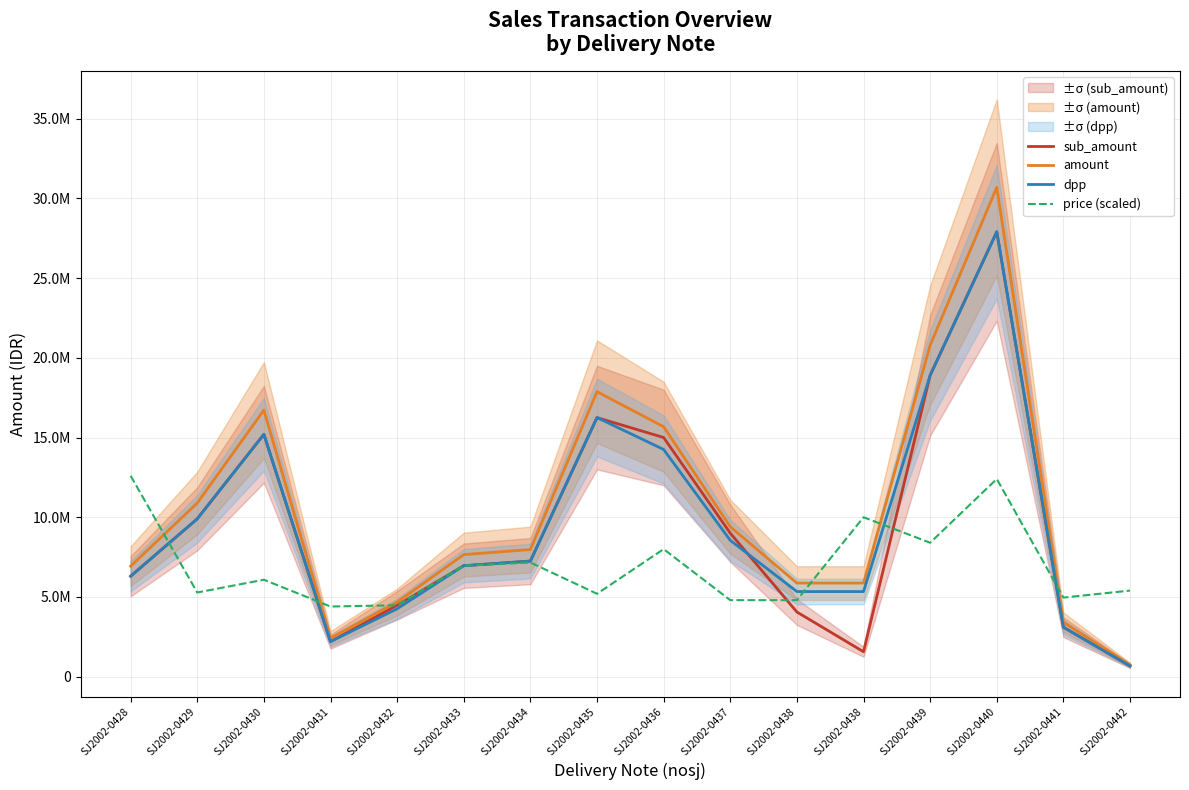

What is the difference between the maximum and minimum values in the dpp series?

27225000